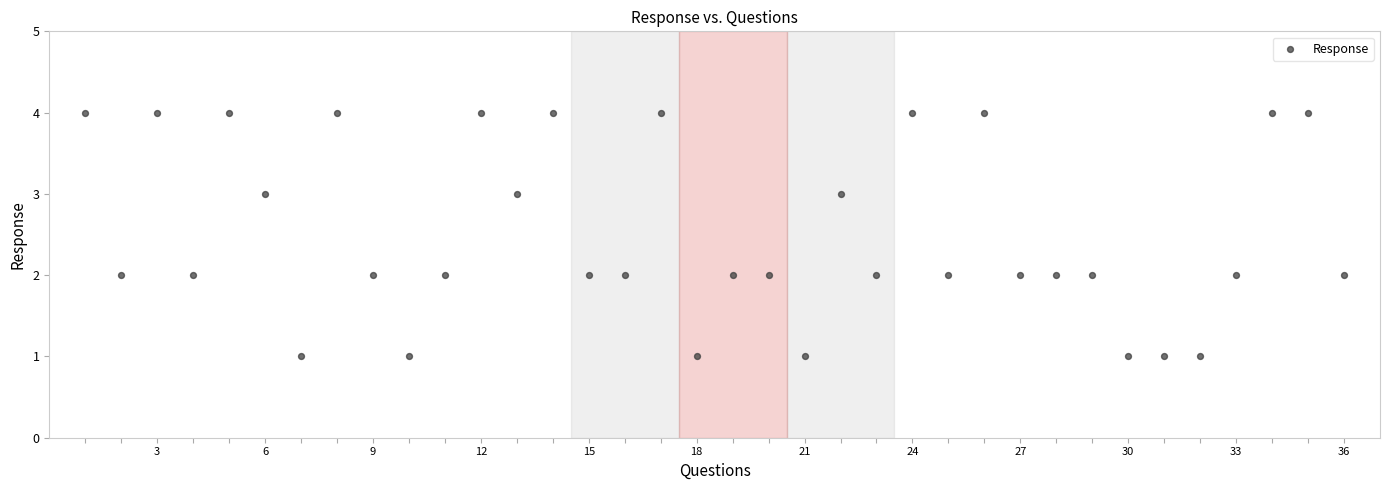

What is the range of Y values (max minus min)?

3